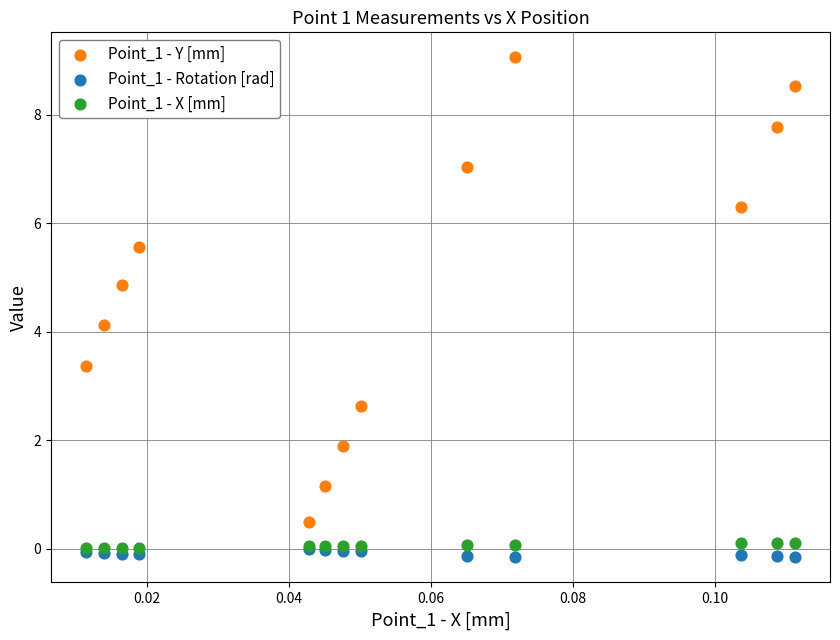

Across all series, what Y value is closest to 4?

4.1